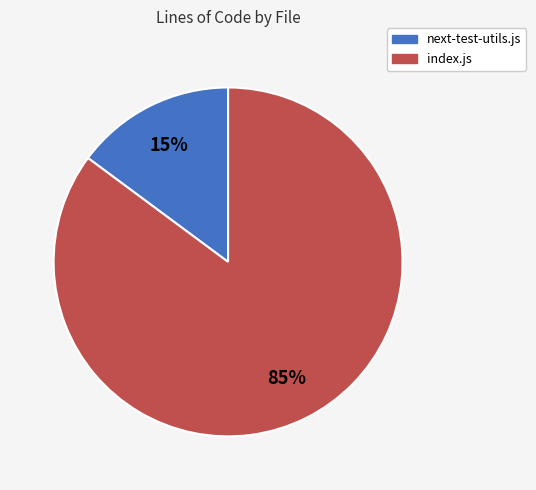

To the nearest percent, what percentage of the pie is next-test-utils.js?

15%